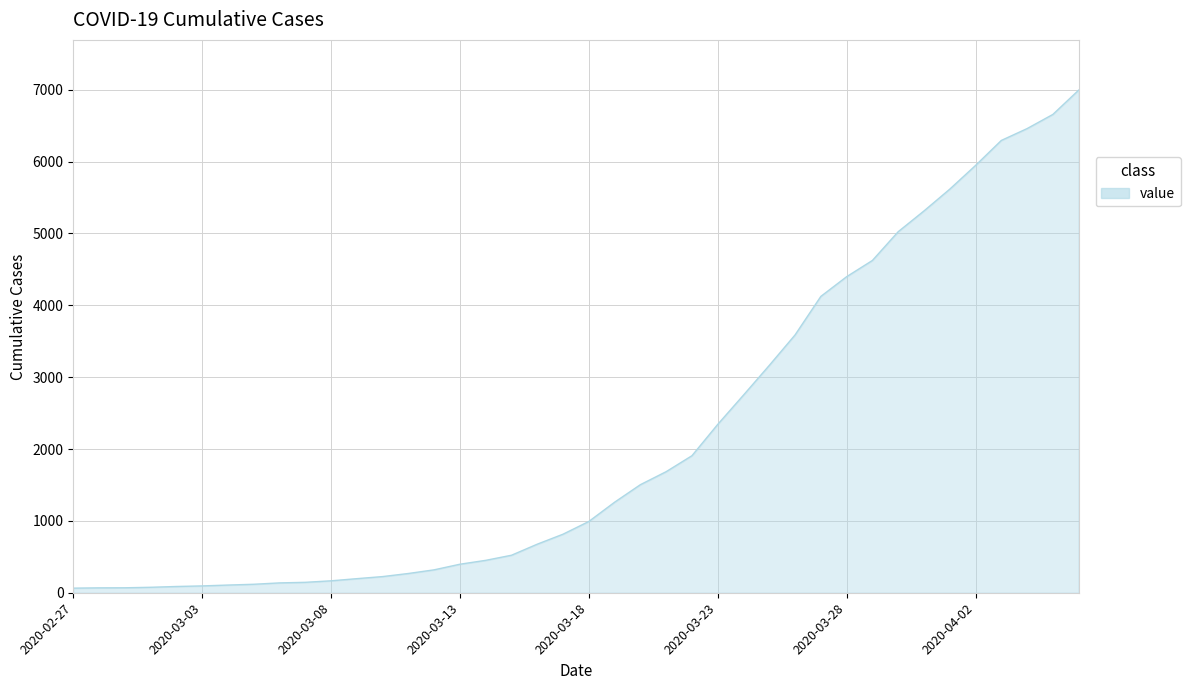

What is the difference between the maximum and minimum values?

6930